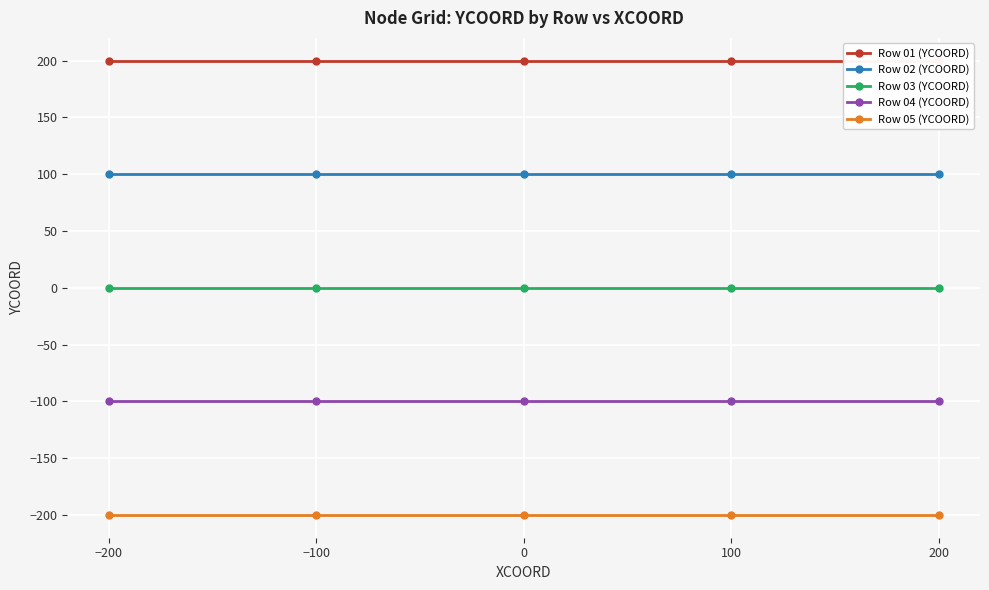

Rank the series at −100 from highest to lowest value.

Row 01 (YCOORD), Row 02 (YCOORD), Row 03 (YCOORD), Row 04 (YCOORD), Row 05 (YCOORD)